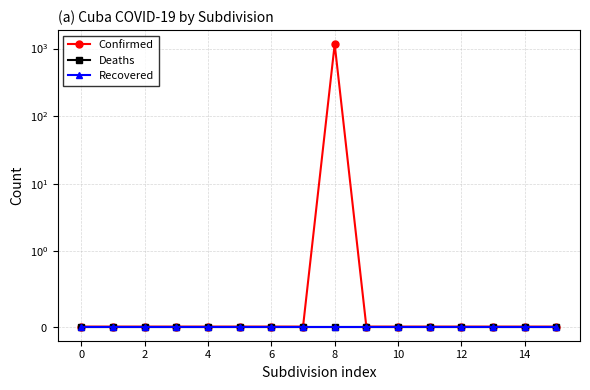

Reading left to right, list all the values displayed in this chart.

Confirmed: 0	0	0	0	0	0	0	0	1159	0	0	0	0	0	0	0
Deaths: 0	0	0	0	0	0	0	0	0	0	0	0	0	0	0	0
Recovered: 0	0	0	0	0	0	0	0	0	0	0	0	0	0	0	0